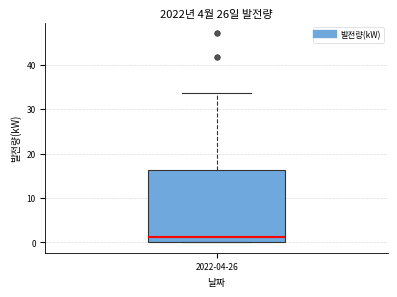

Transcribe this box plot: give where the median line is, the range the box spans, and where the two whiskers end, as read against the y-axis. The values are not printed on the chart, so give them approximately, as read against the axis.

median 1, box 0 to 16, whiskers 0 to 34